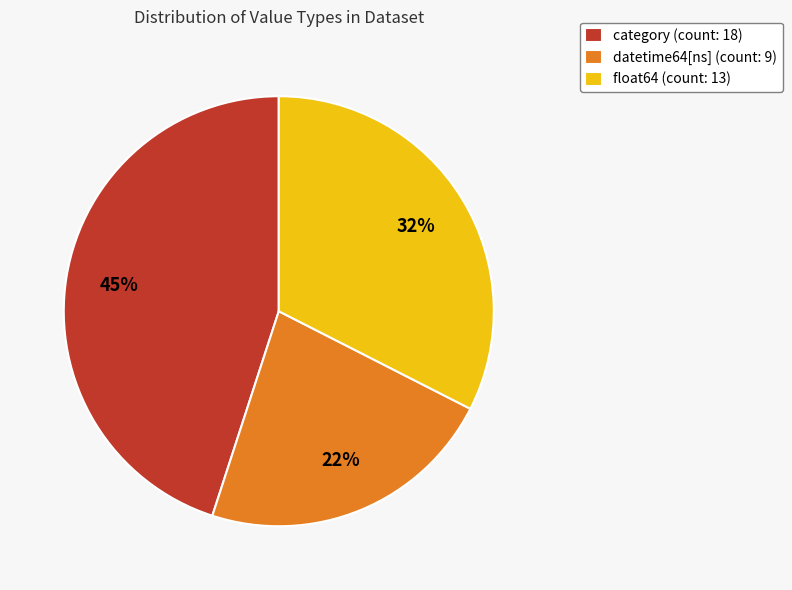

True or false: category accounts for 45% of the total.

True